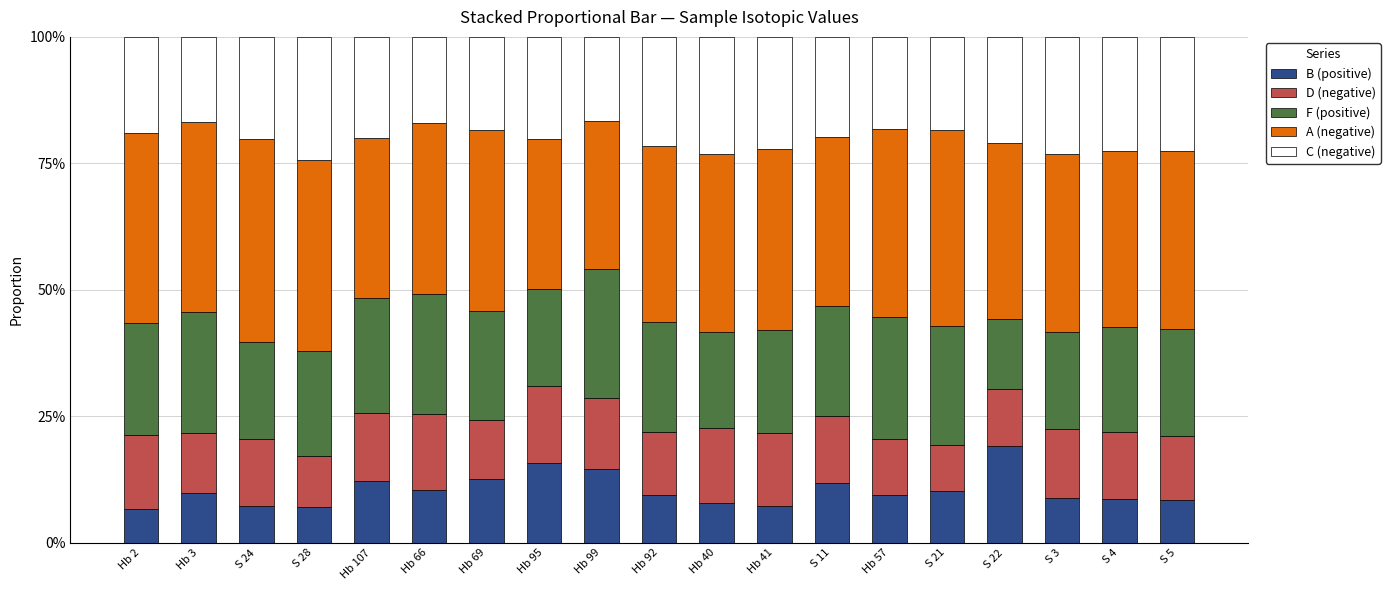

At how many categories does at least one series exceed 0?

19